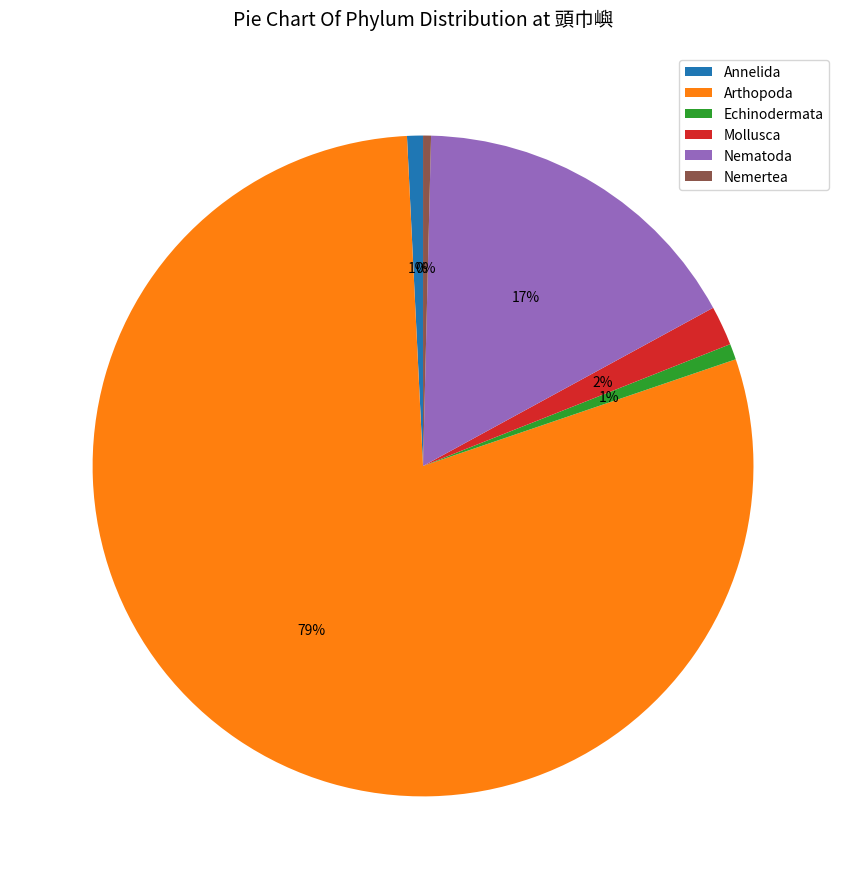

What is the largest slice in the pie chart?

Arthopoda